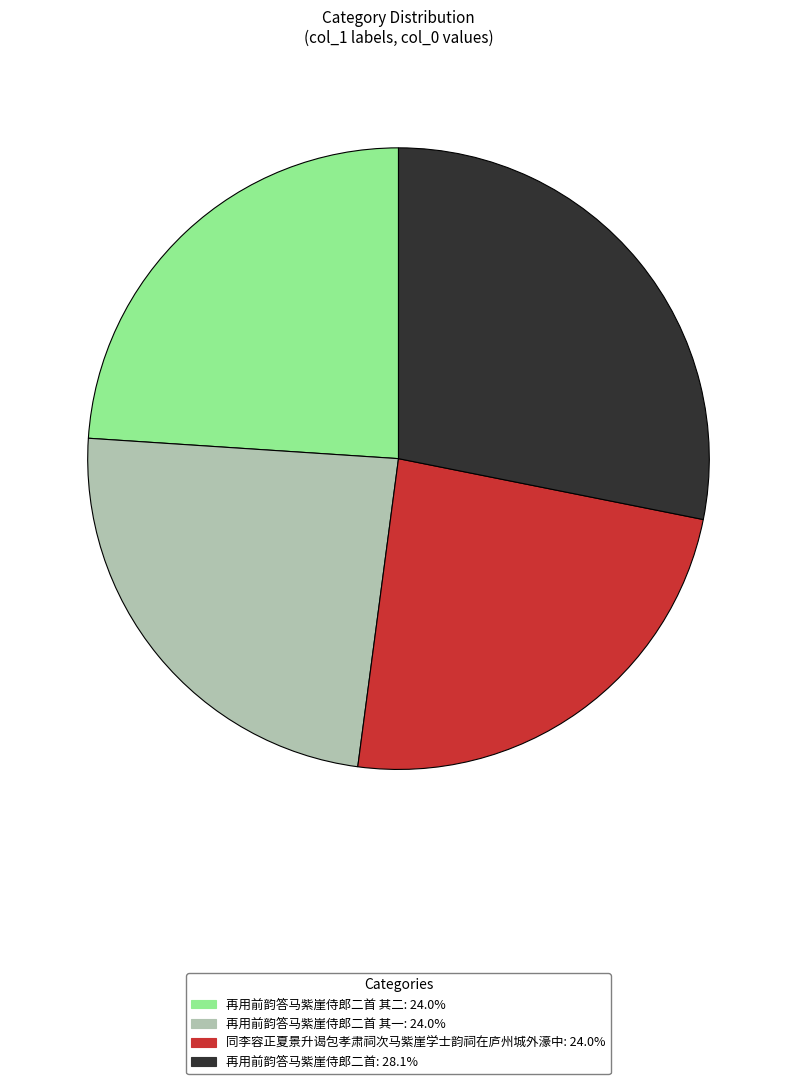

Is there a majority slice in this chart?

No